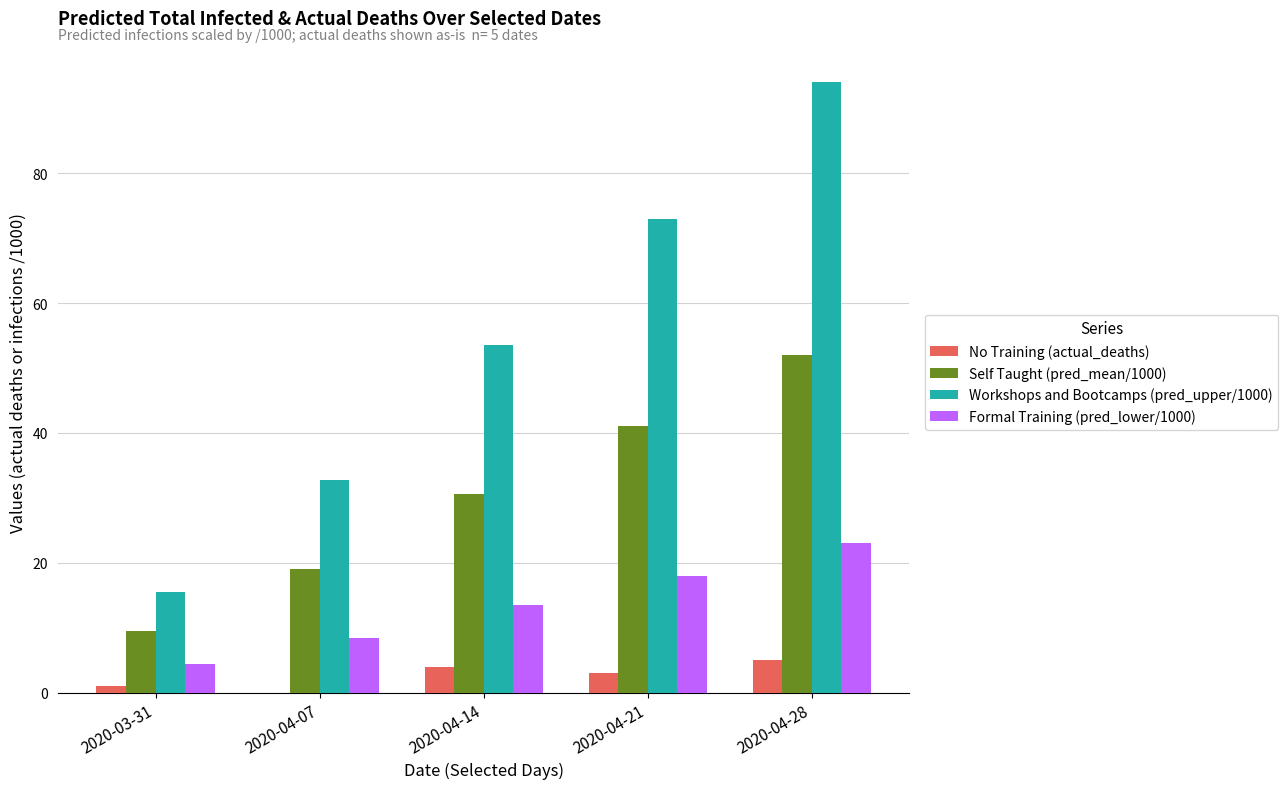

Read the No Training (actual_deaths) value at 2020-04-14.

4.0